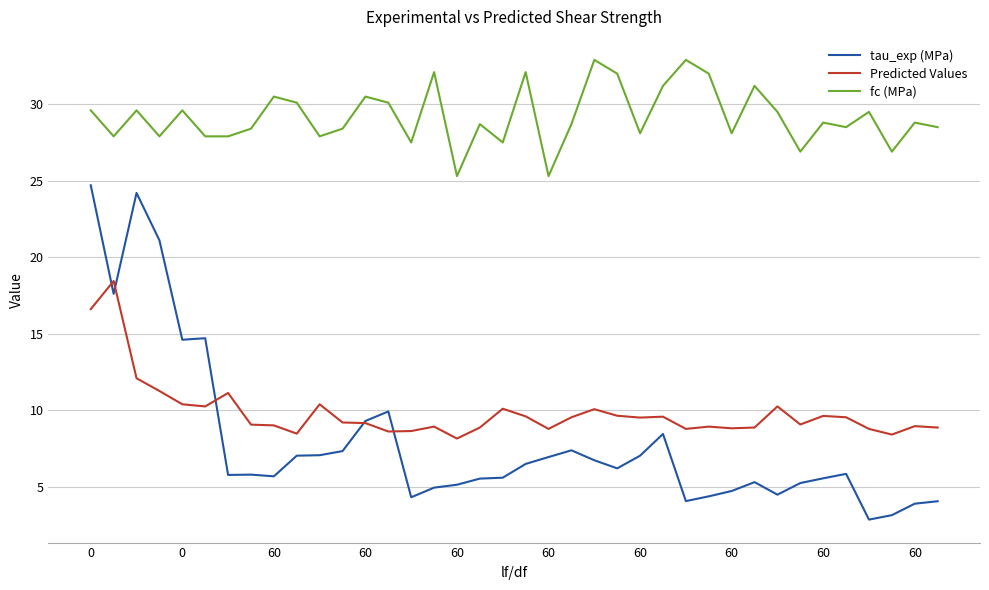

Which series has the widest spread of values?

tau_exp (MPa)